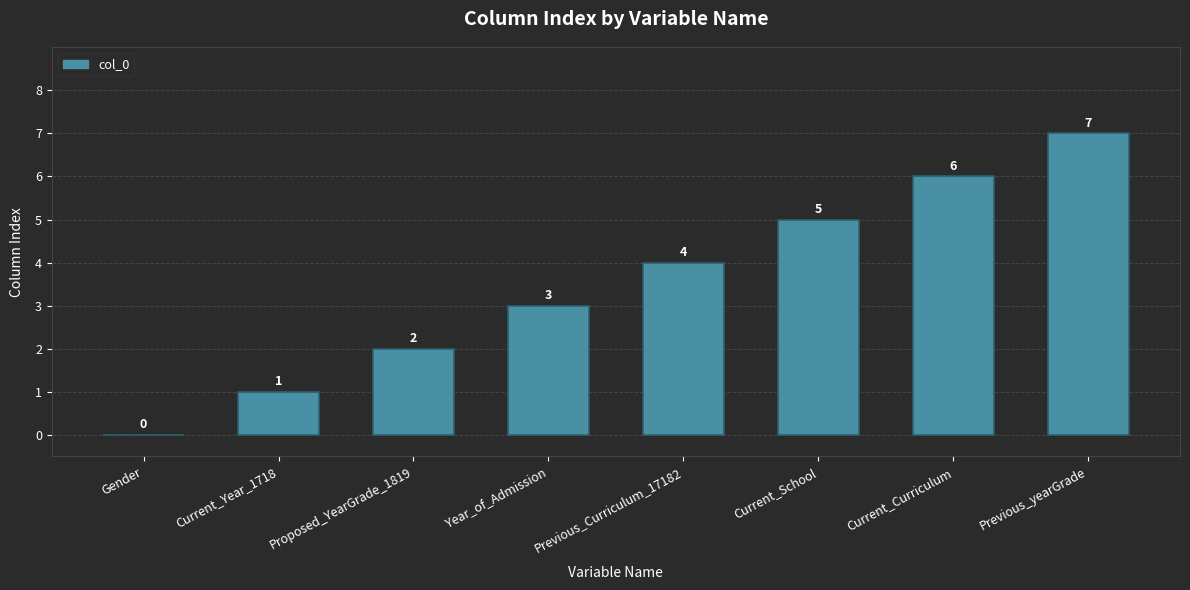

What is the approximate value at Current_Curriculum?

6